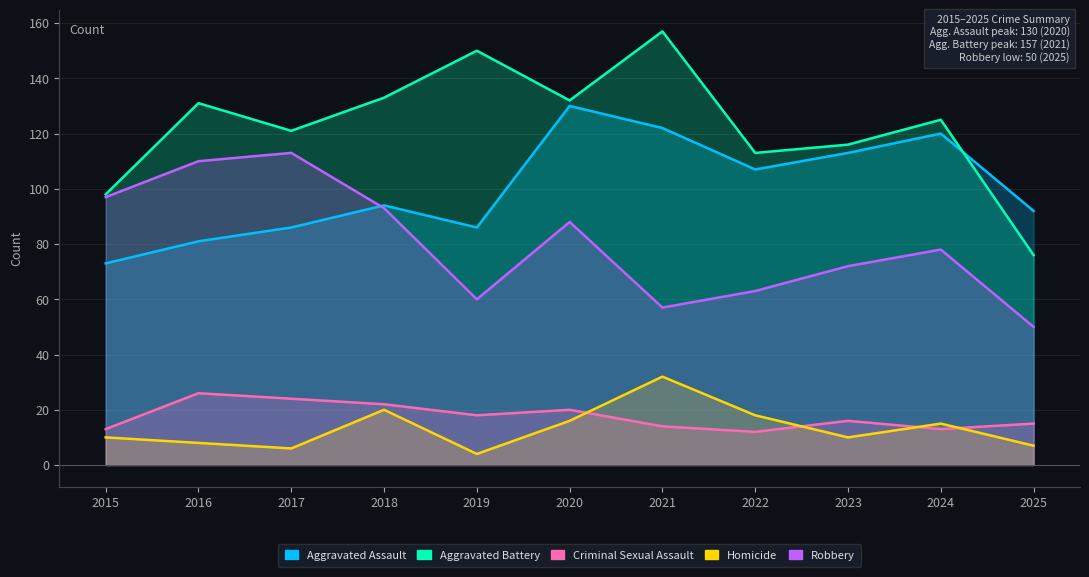

Which category has the highest value in the Aggravated Battery series?

2021